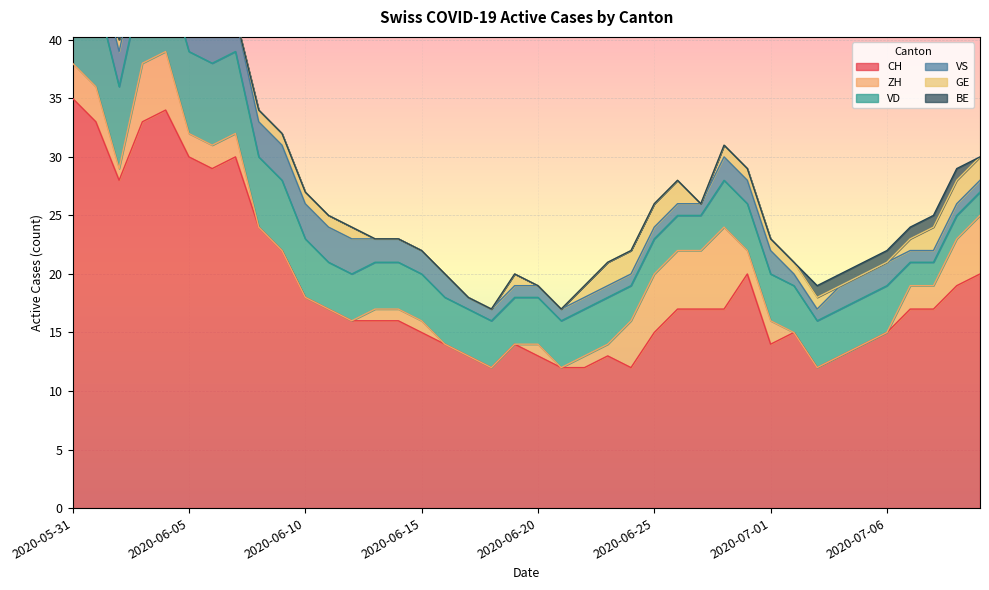

True or false: BE and VS intersect in this chart.

False